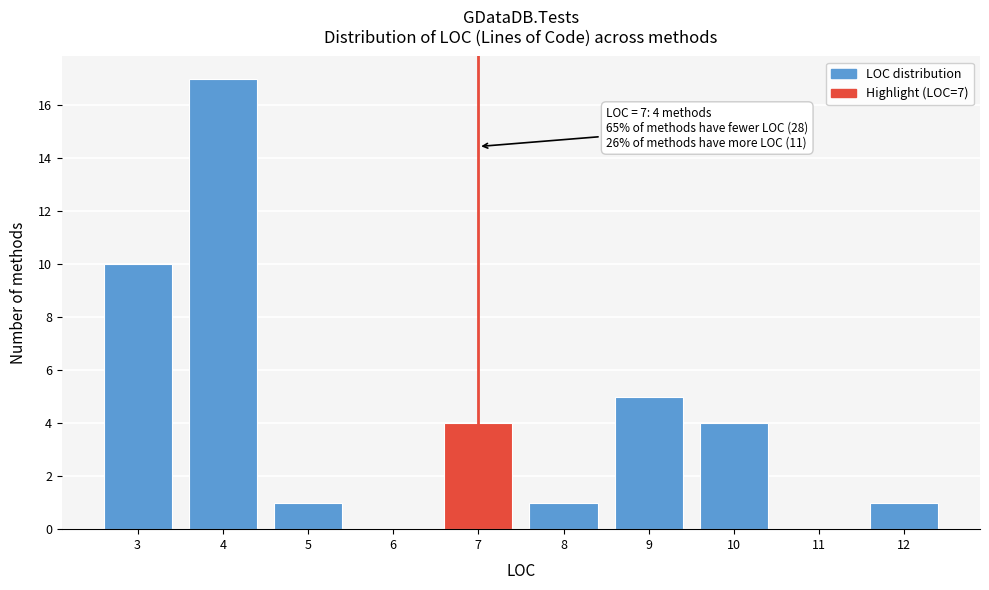

Which range on the x-axis has the tallest bar?

3.5 to 4.5